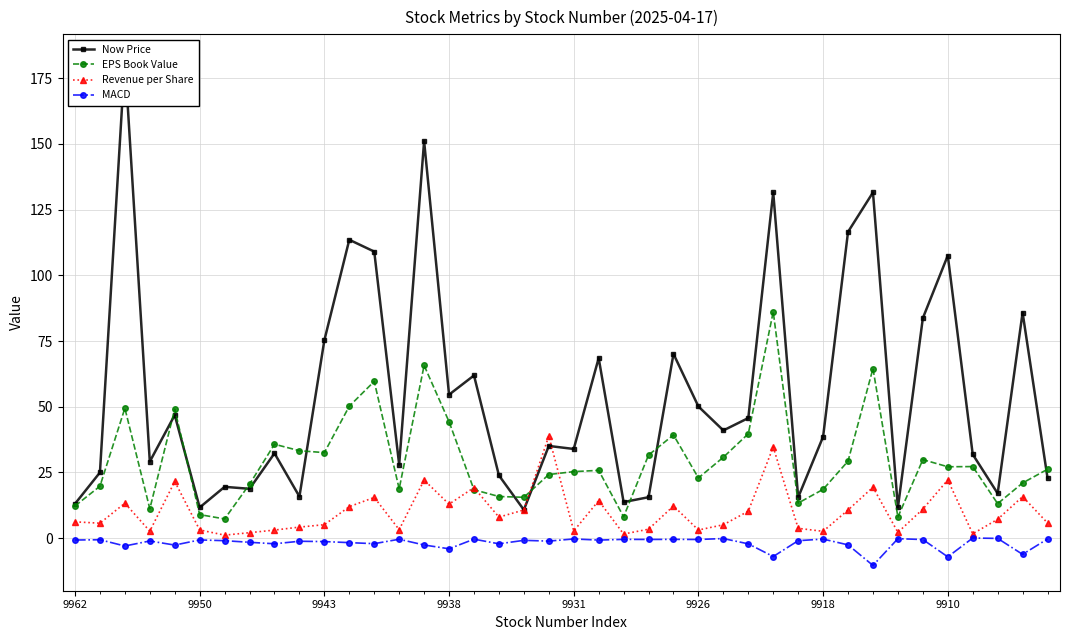

True or false: EPS Book Value and MACD cross at least once.

False